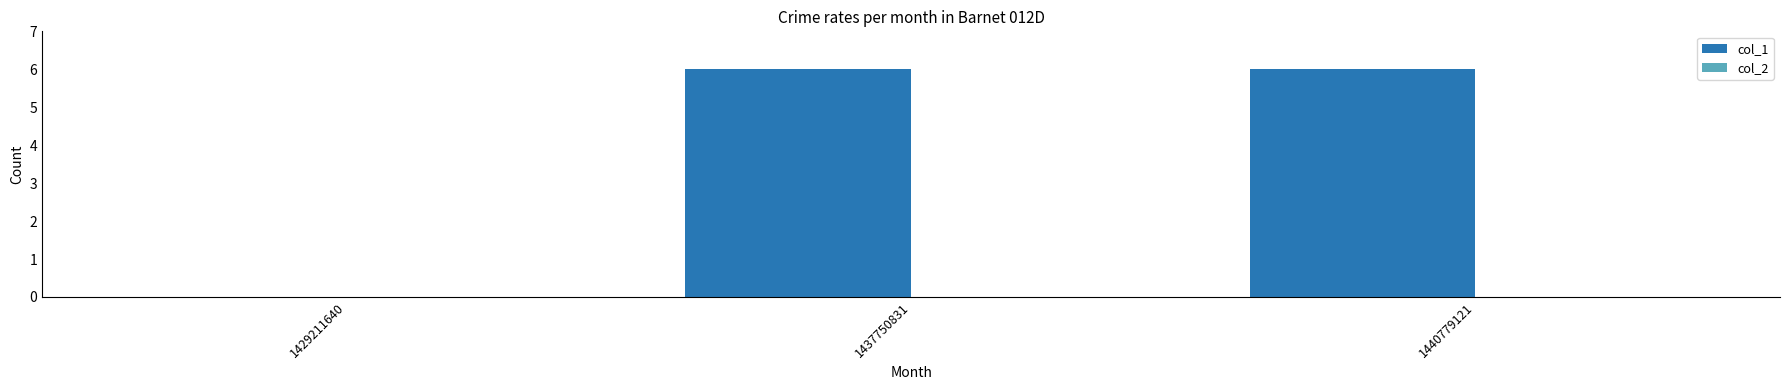

What is the greatest value displayed?

6